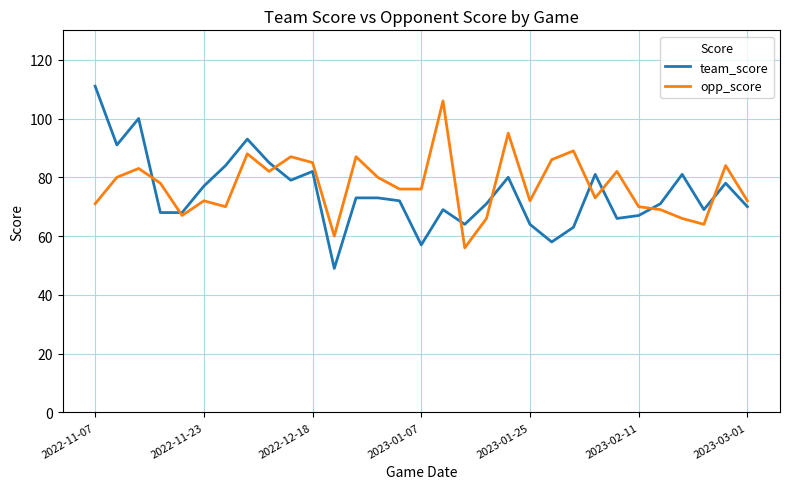

What is the sum of all opp_score values?

2392